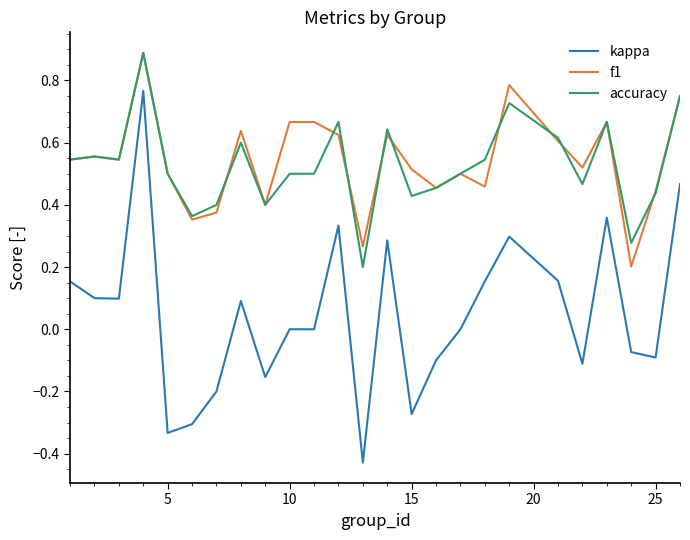

Which series has the widest spread of values?

kappa